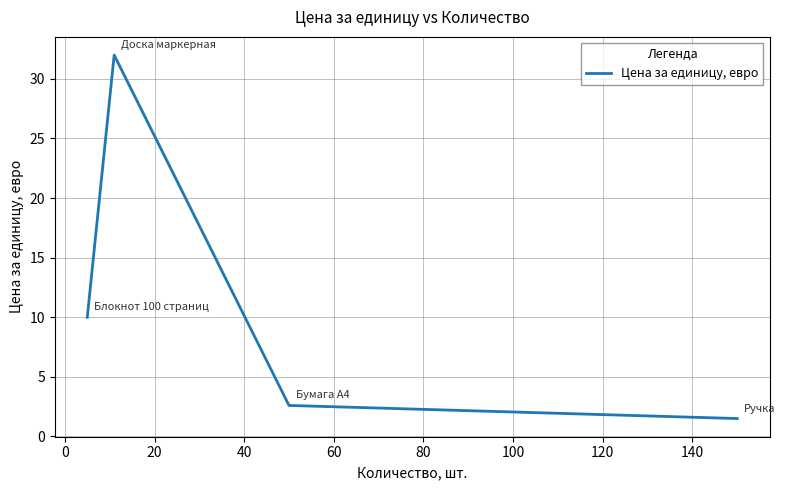

Is this an area chart (filled region under the line)?

No